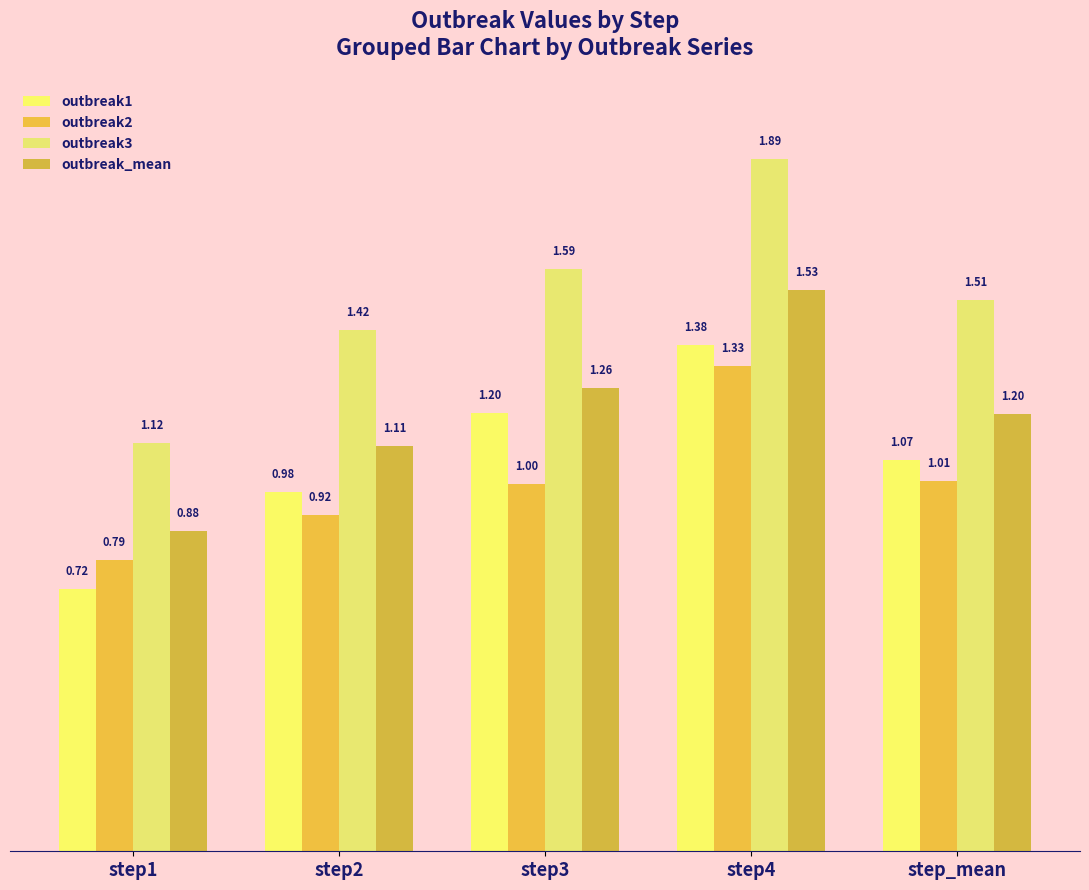

Reading left to right, list all the values displayed in this chart.

outbreak1: 0.7	1.0	1.2	1.4	1.1
outbreak2: 0.8	0.9	1.0	1.3	1.0
outbreak3: 1.1	1.4	1.6	1.9	1.5
outbreak_mean: 0.9	1.1	1.3	1.5	1.2